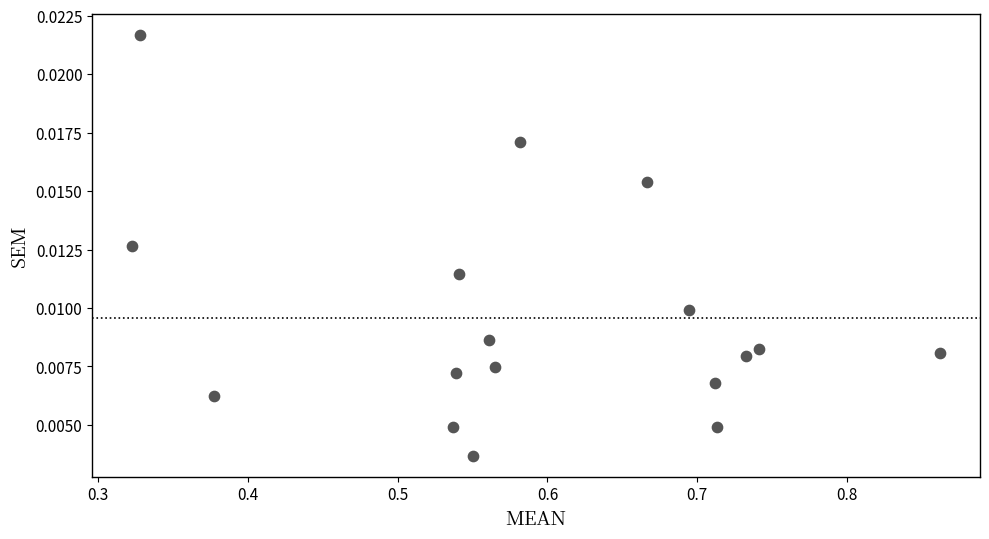

What is the range of X values (max minus min)?

0.5